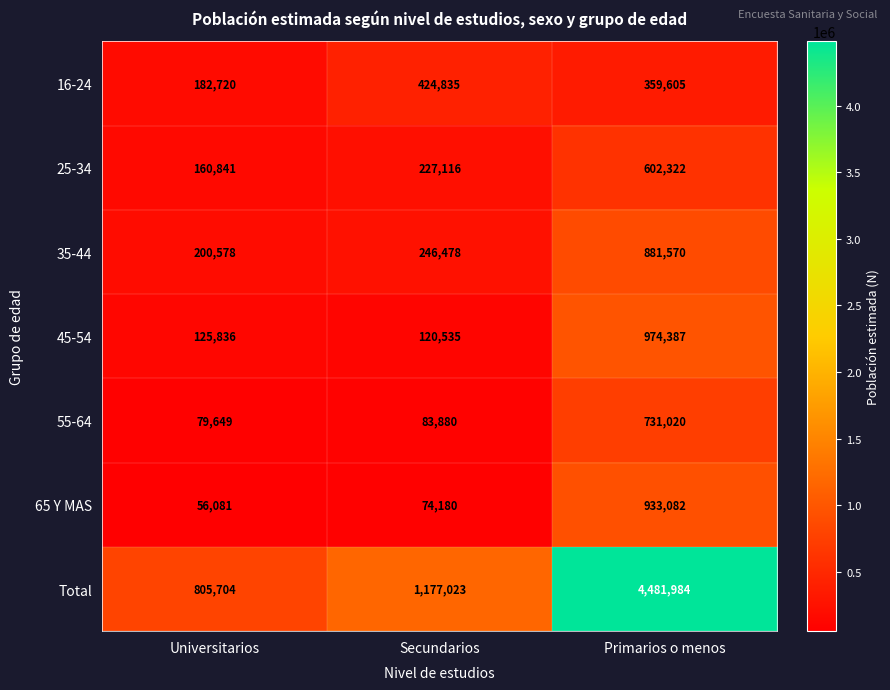

How many data points in 65 Y MAS are less than 74180?

1